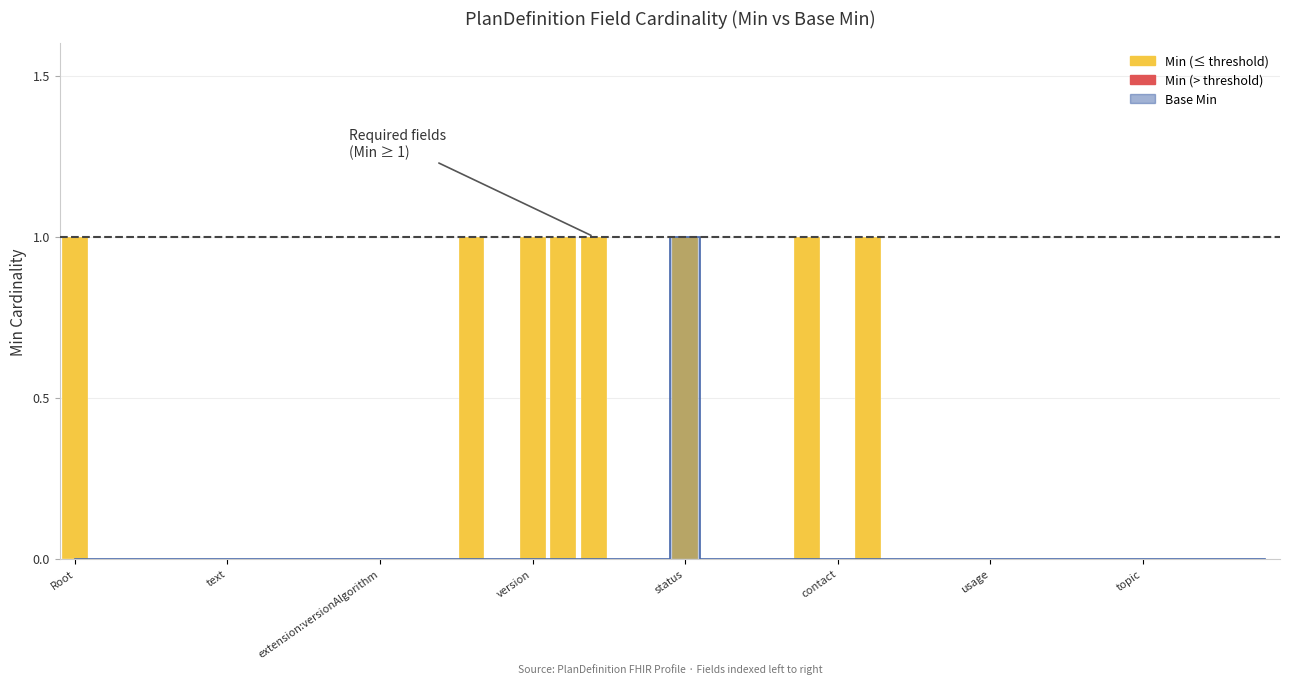

What is the label of the 26th bar from the right?

PlanDefinition.identifier